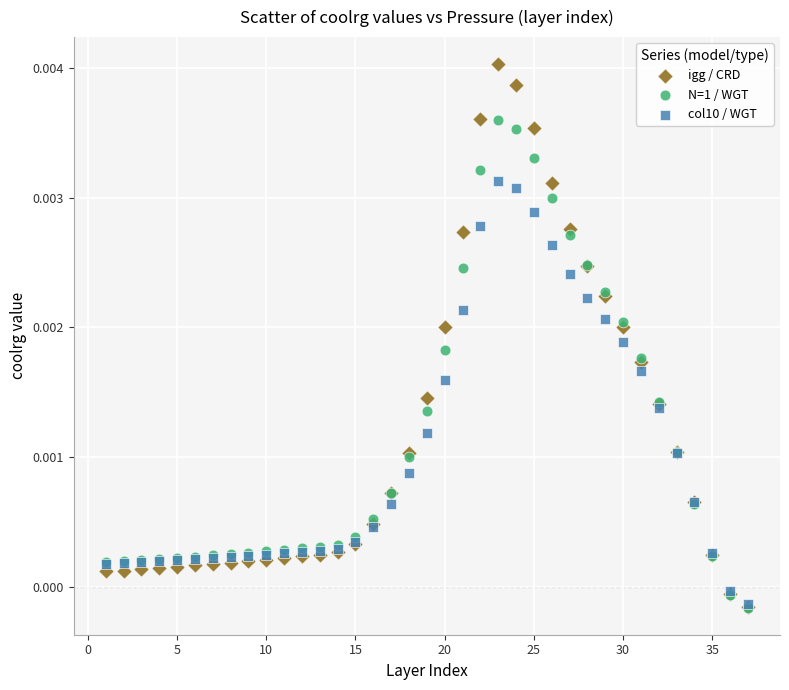

Which series reaches the maximum Y coordinate?

igg / CRD